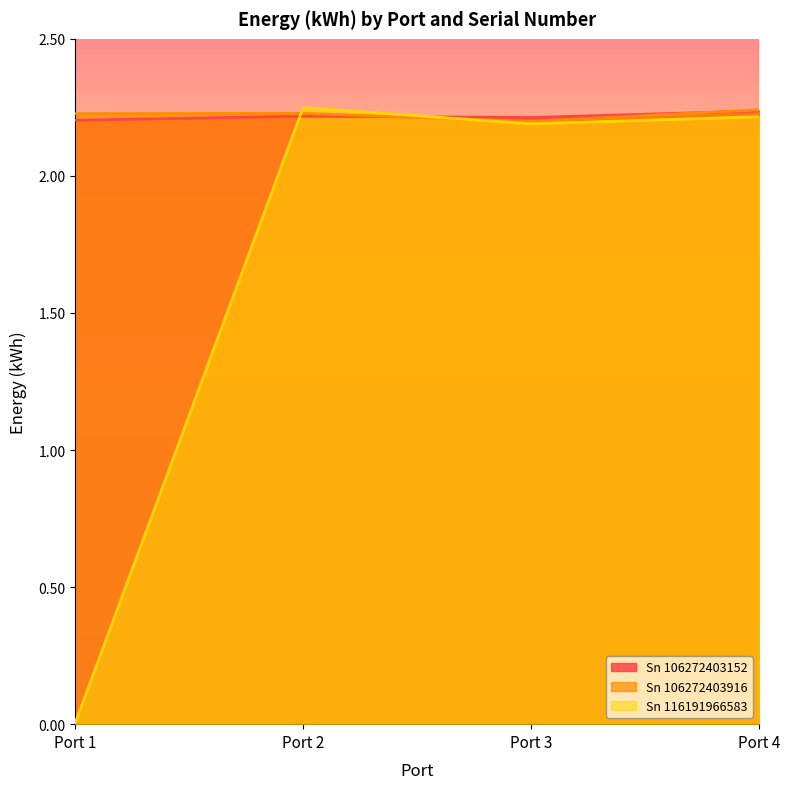

What is the value of the Sn 106272403916 point at the 1st from the left?

2.2